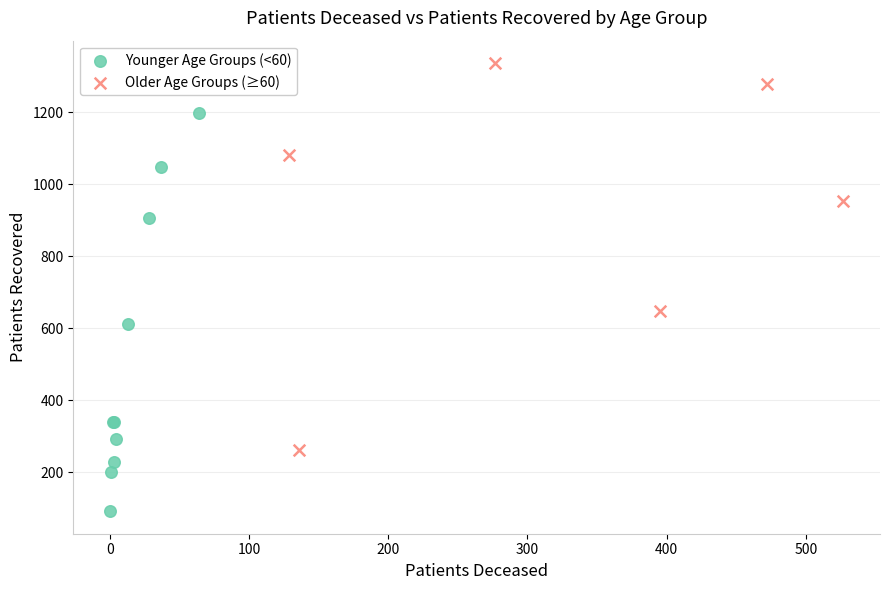

Which series contains the lowest Y value?

Younger Age Groups (<60)